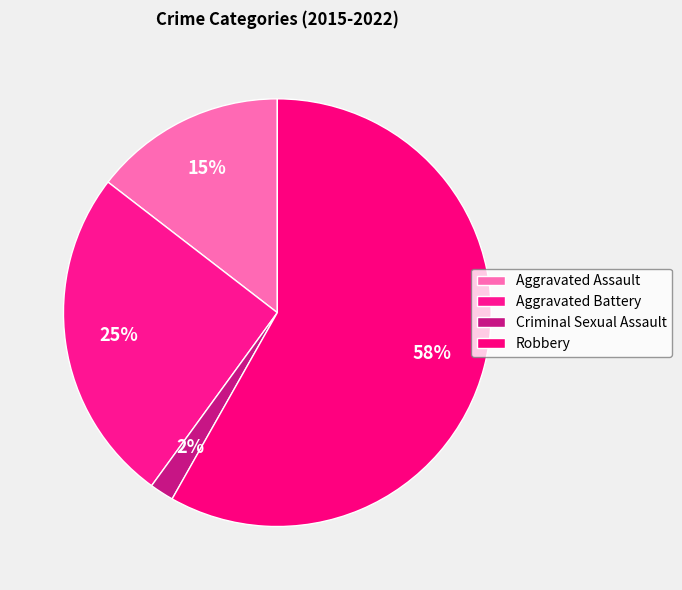

True or false: Aggravated Battery accounts for 25% of the total.

True